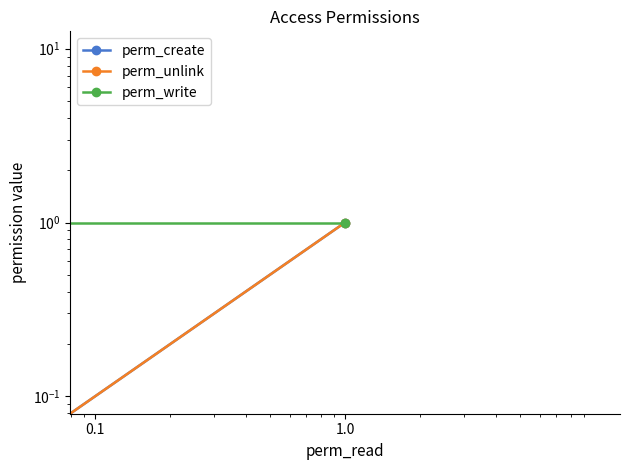

Which has a higher value, 1.0 or 0.1?

1.0